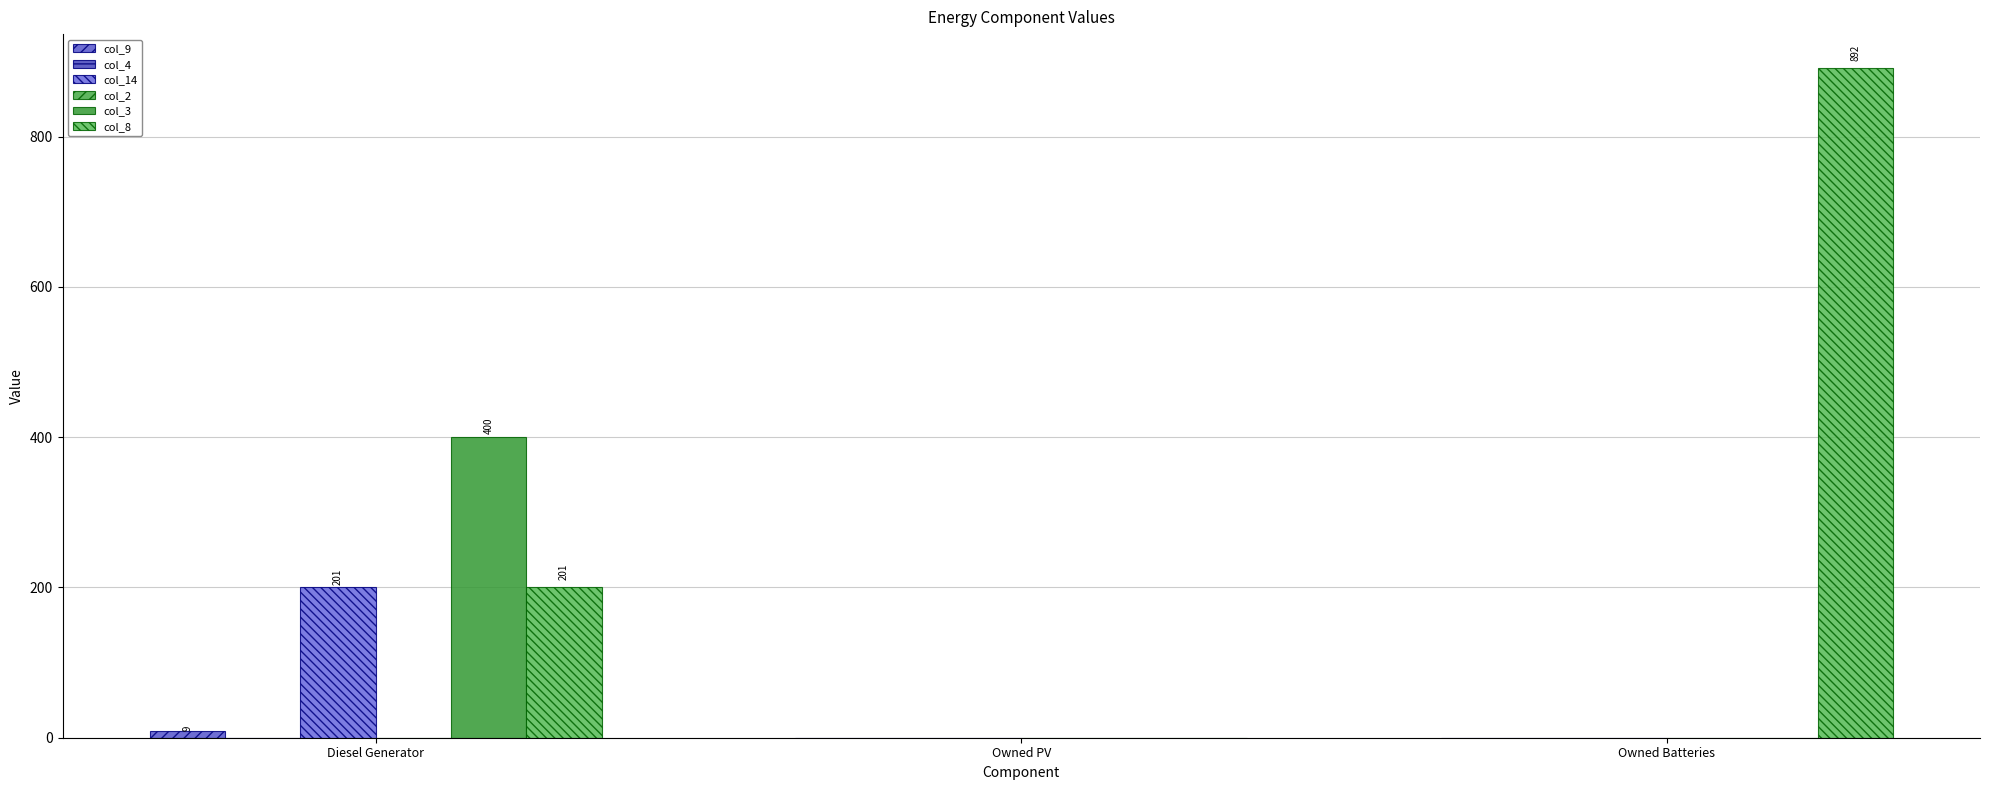

What is the difference between the maximum and minimum values in the col_14 series?

201